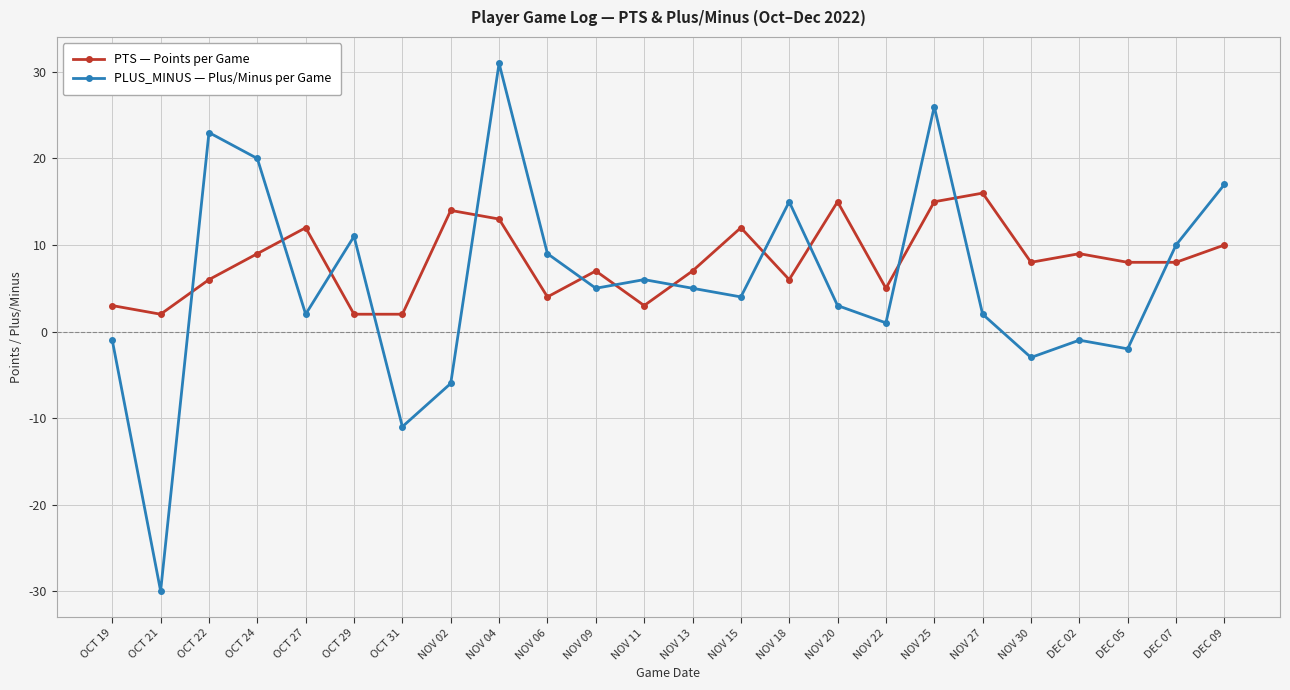

What are all the series names shown in the legend?

PTS — Points per Game, PLUS_MINUS — Plus/Minus per Game